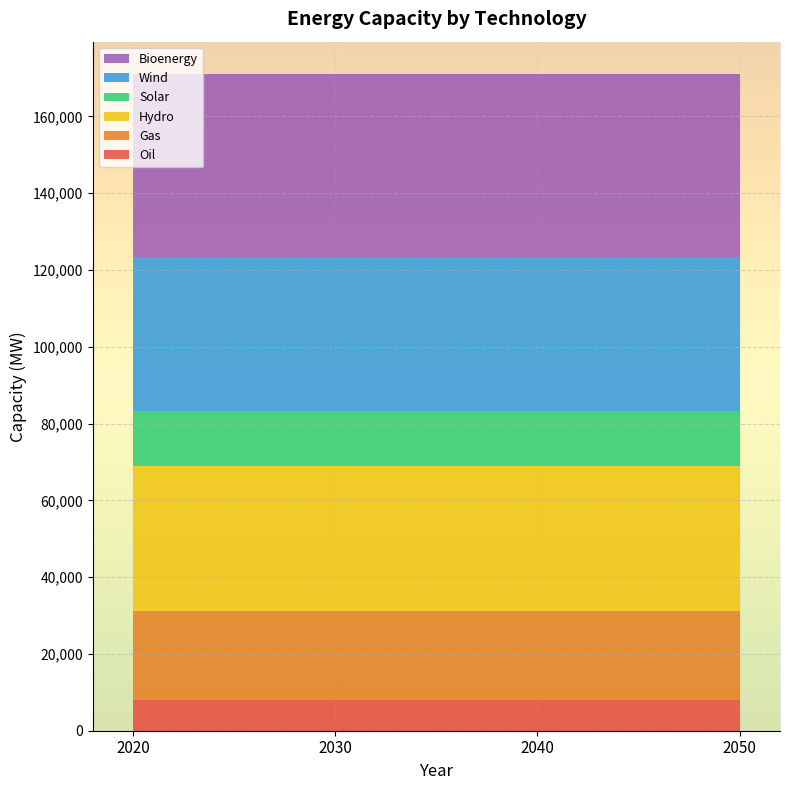

Reading left to right, list all the values displayed in this chart.

Oil: 8000	8000	8000	8000
Gas: 23200	23200	23200	23200
Hydro: 37700	37700	37700	37700
Solar: 14400	14400	14400	14400
Wind: 40000	40000	40000	40000
Bioenergy: 47600	47600	47600	47600